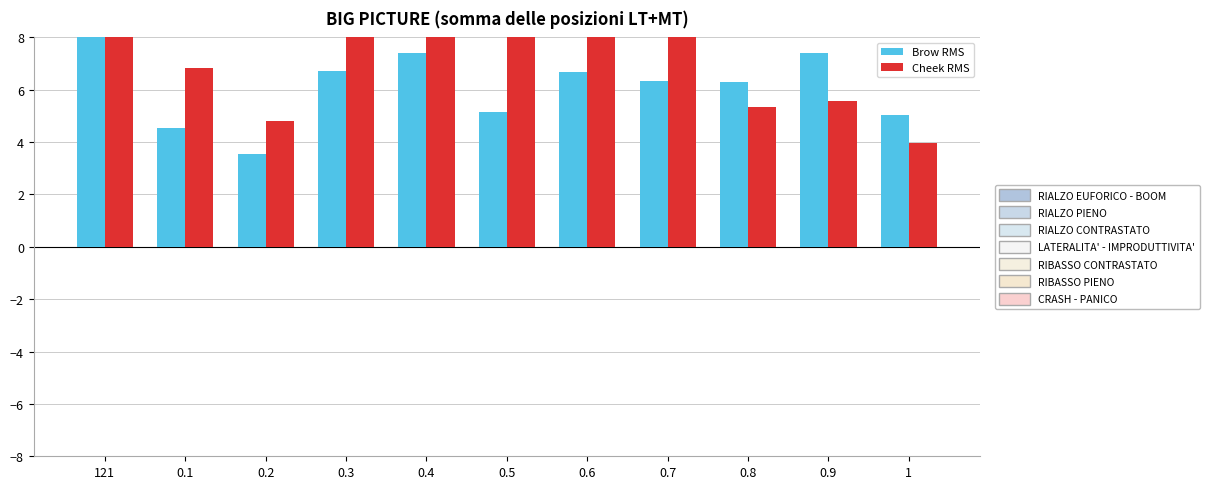

What are all the series names shown in the legend?

Brow RMS, Cheek RMS